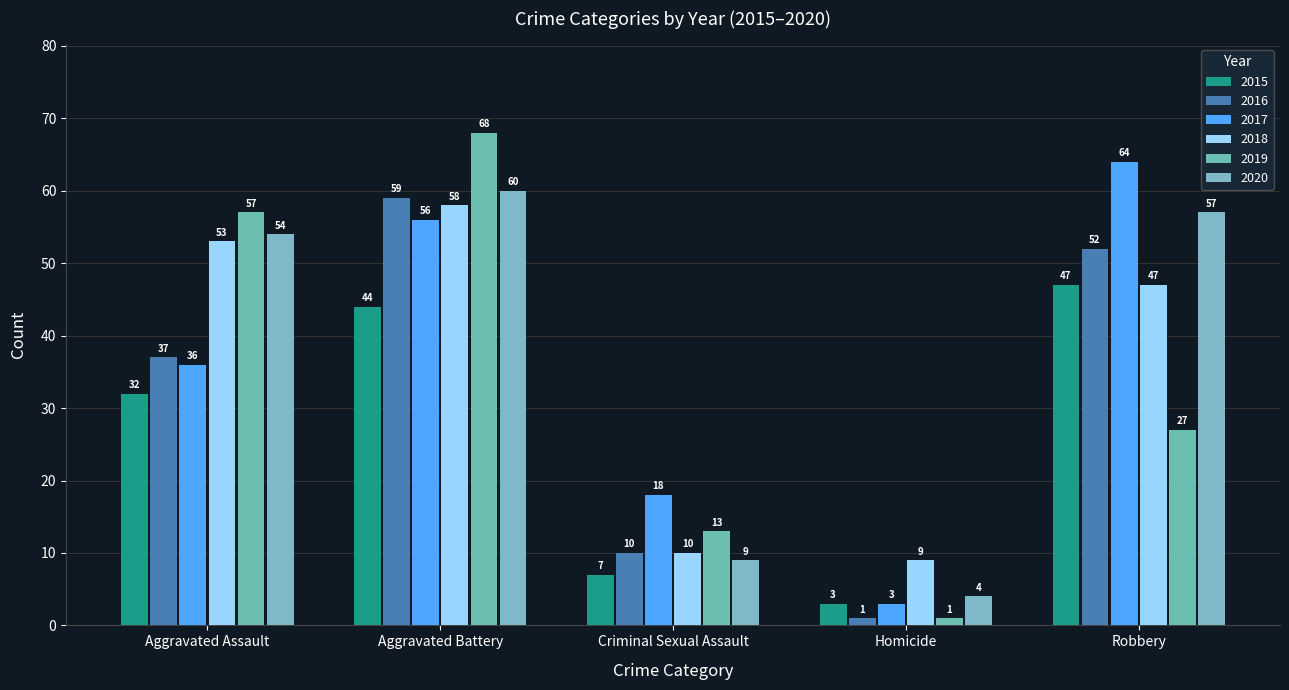

What is the average value of the 2018 series?

35